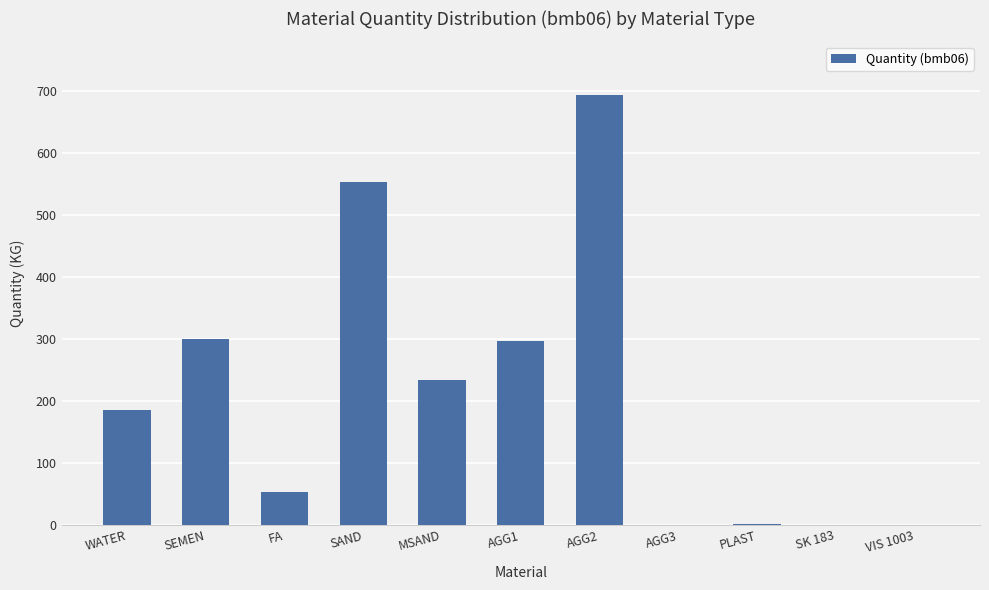

What is the maximum value shown in the chart?

693